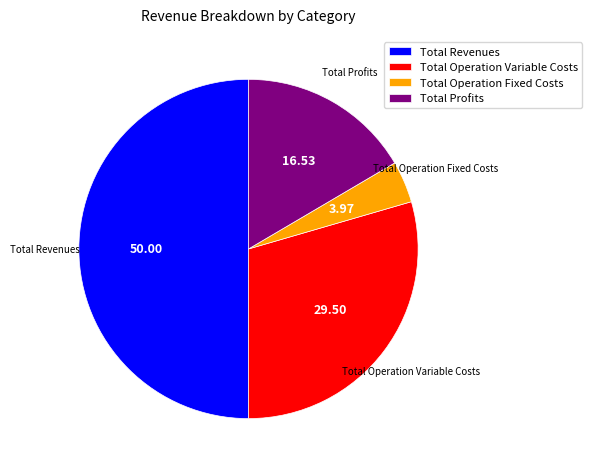

Does Total Operation Fixed Costs account for over 50% of the chart?

No